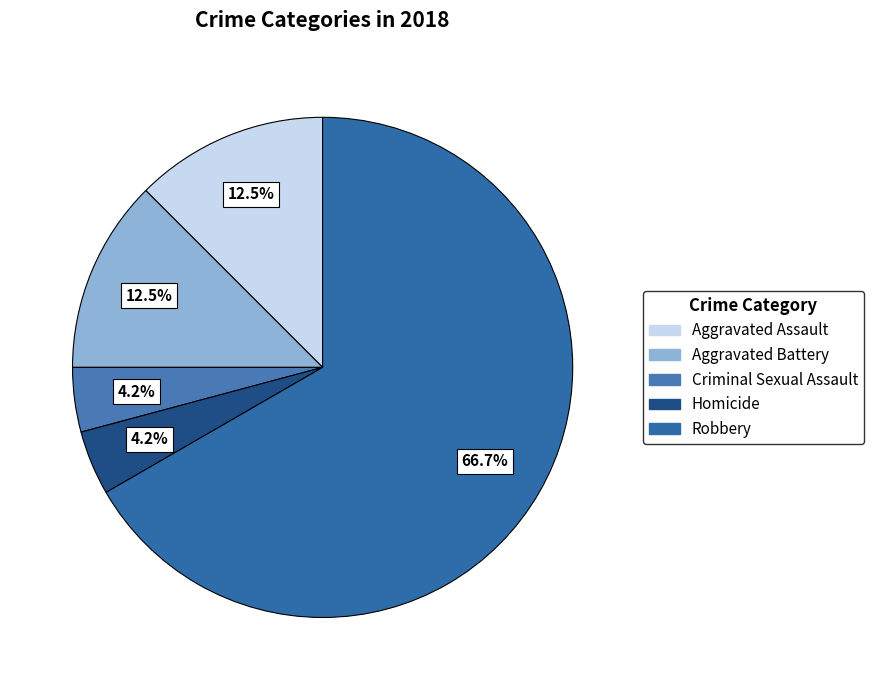

How many segments does this pie chart have?

5